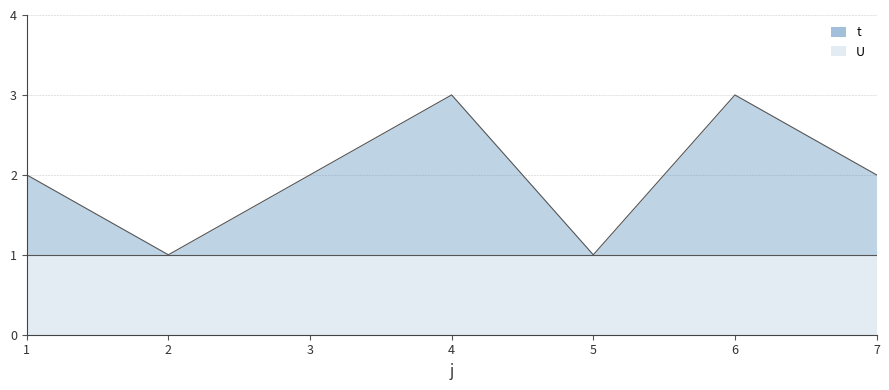

What is the difference between the maximum and minimum values in the t_line series?

2